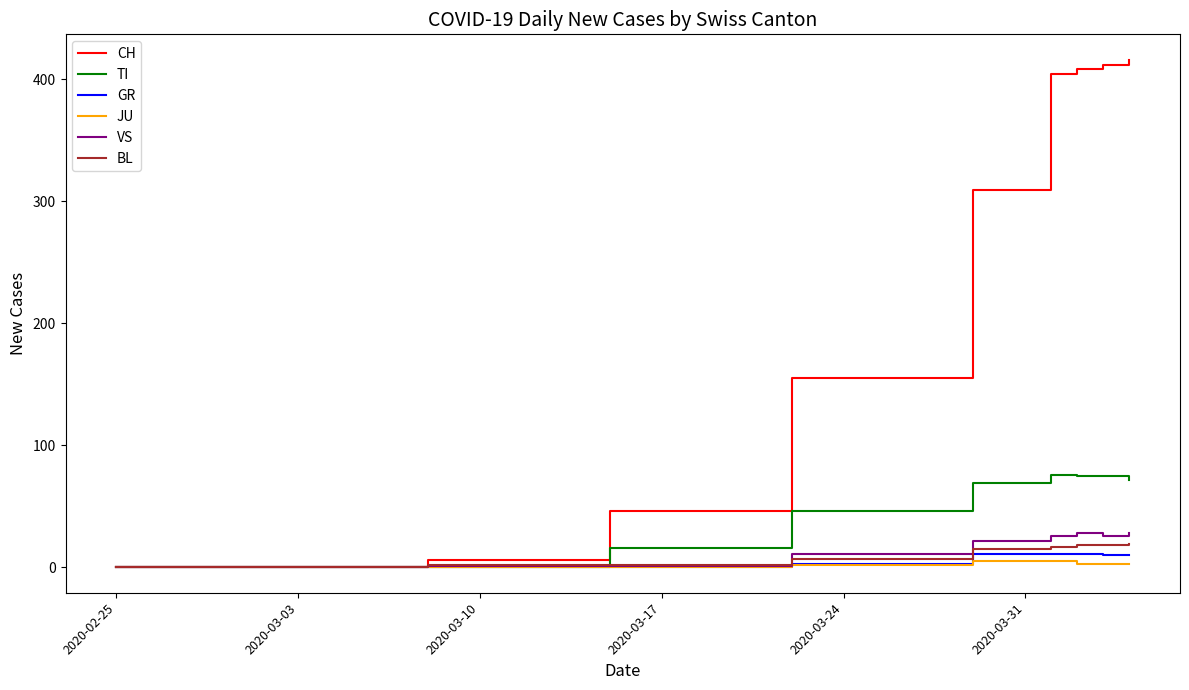

Which series has the widest spread of values?

CH